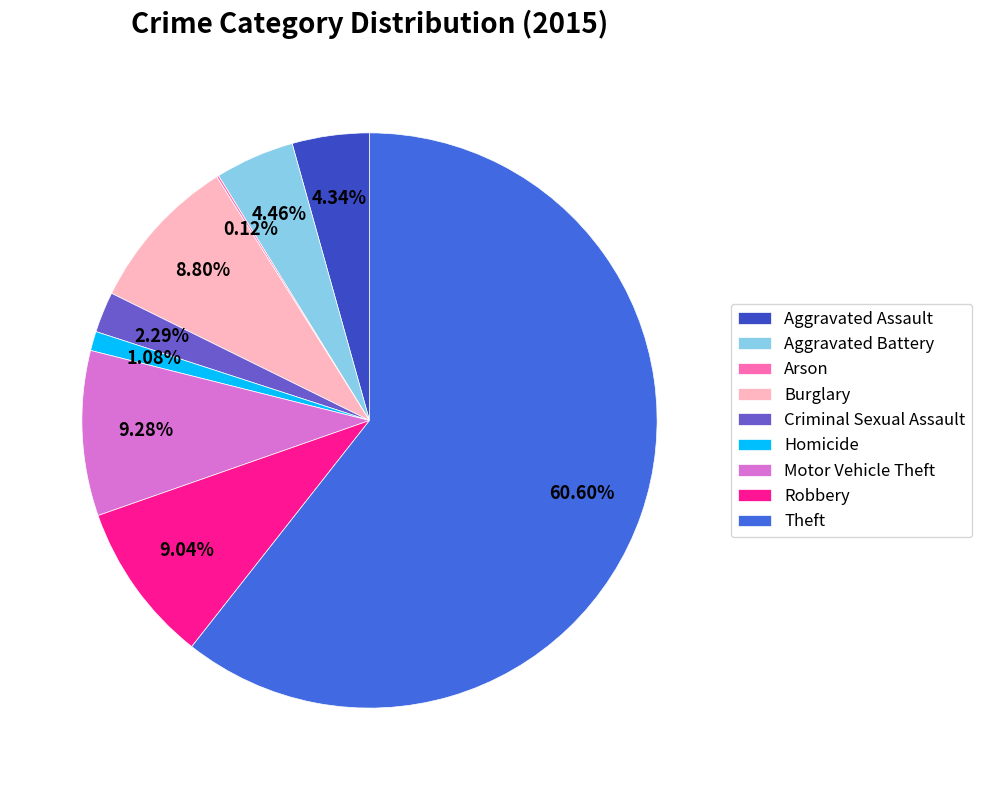

Rank the categories by value from highest to lowest.

Theft, Motor Vehicle Theft, Robbery, Burglary, Aggravated Battery, Aggravated Assault, Criminal Sexual Assault, Homicide, Arson